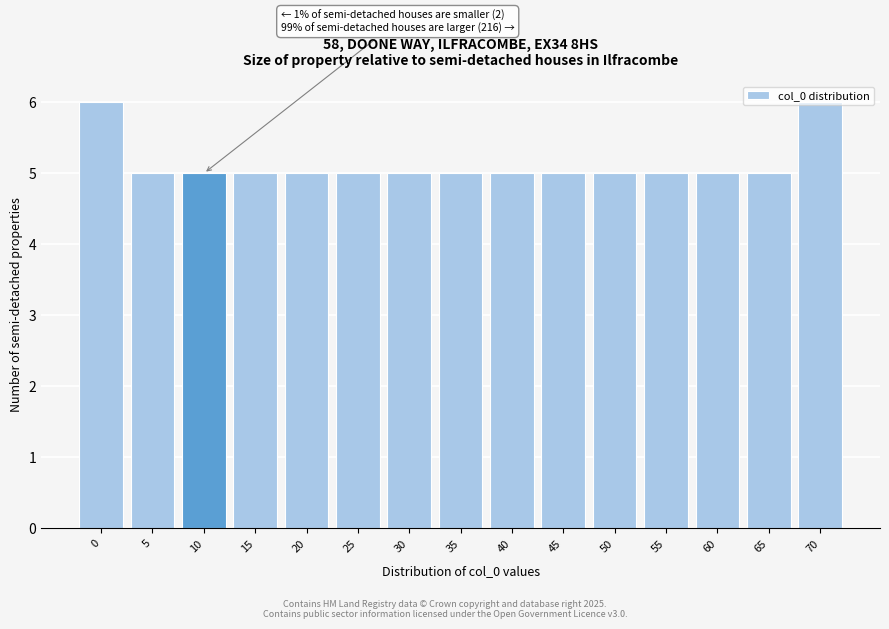

True or false: the data shows 5 at 30.

True